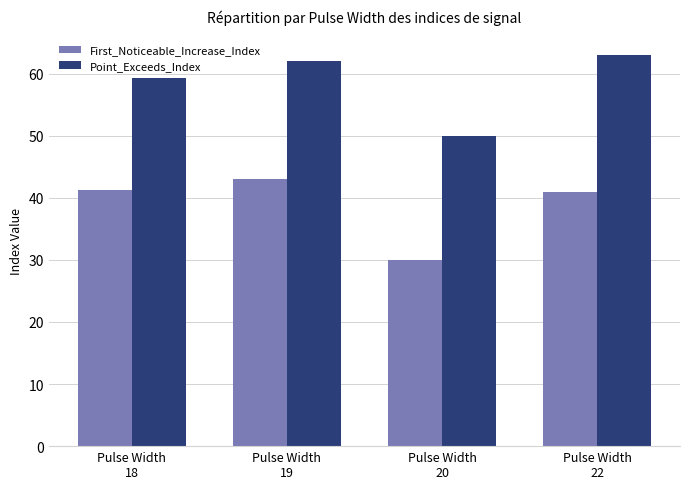

Is the value of First_Noticeable_Increase_Index at Pulse Width
19 greater than the value of Point_Exceeds_Index at Pulse Width
19?

No